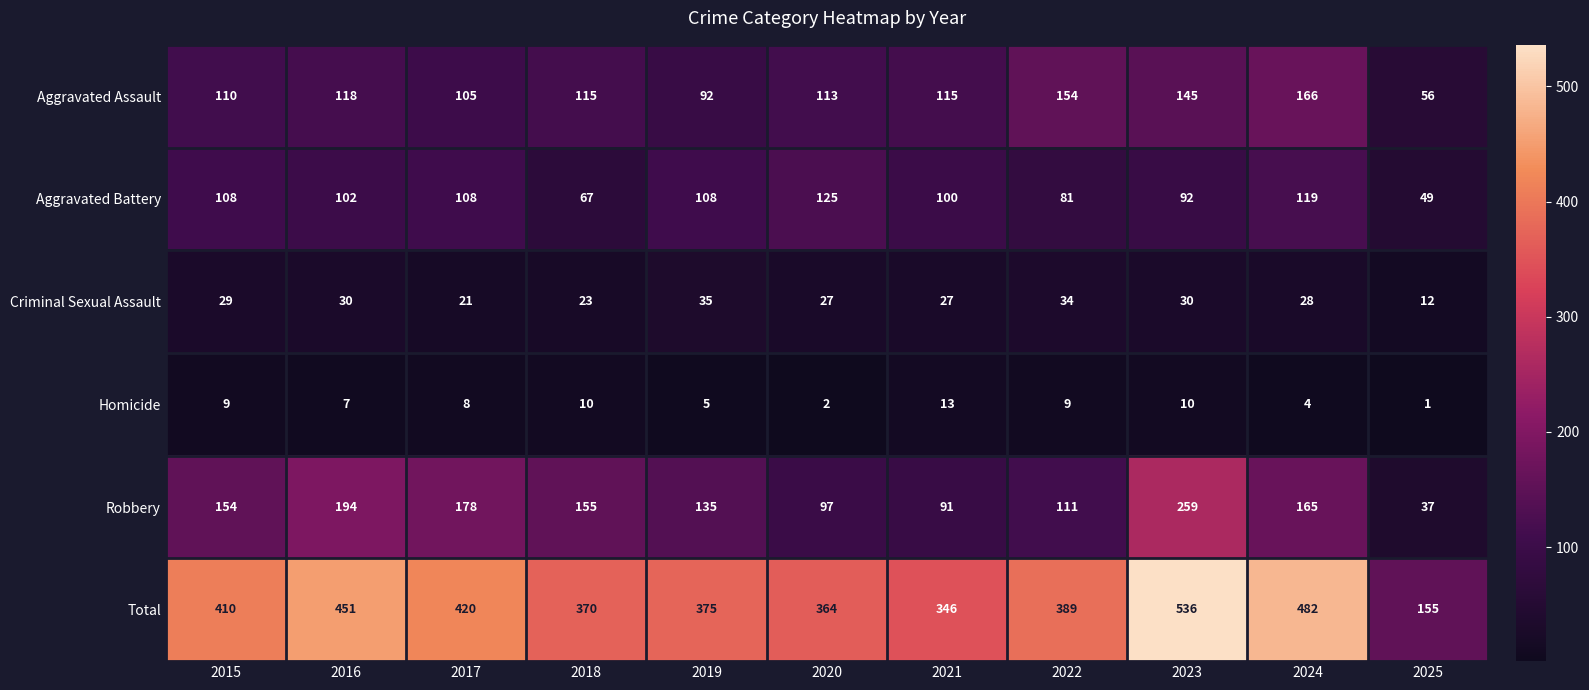

What value does the Robbery series have at 2019, to the nearest 50?

150